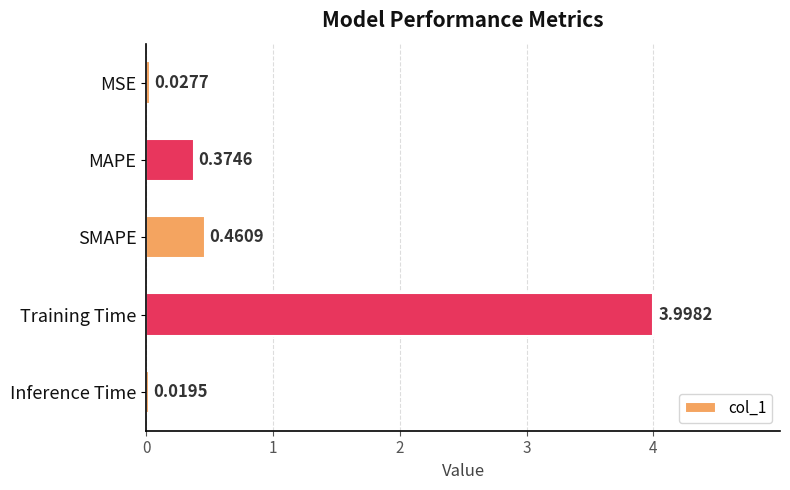

Which category has the highest value across all series?

Training Time